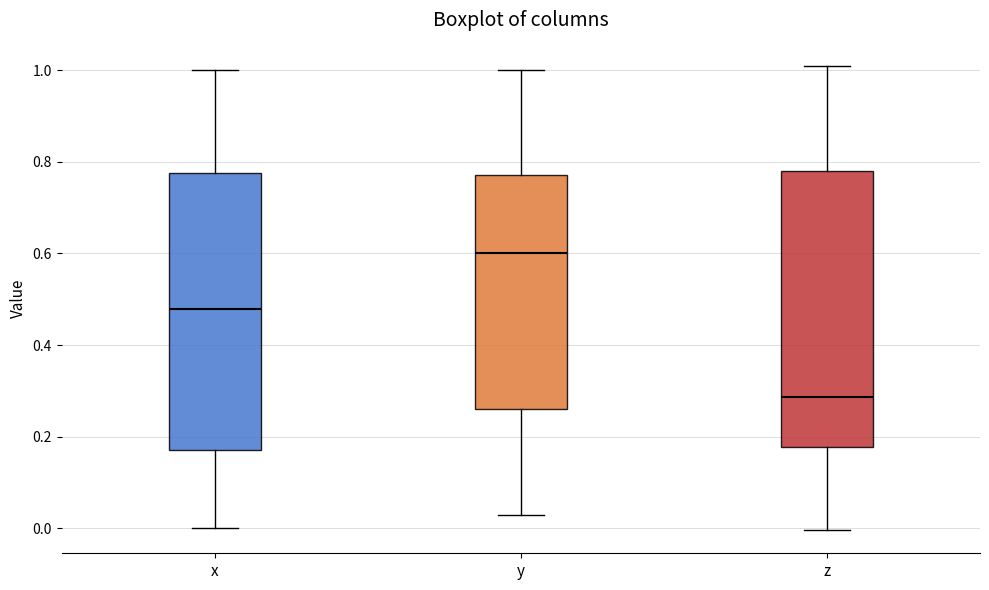

Reading left to right, read every box against the y-axis: the position of its median line, the range the box covers, and the ends of its whiskers. The values are not printed on the chart, so give them approximately, as read against the axis.

x: median 0.48, box 0.18 to 0.78, whiskers 0.00 to 1.00
y: median 0.60, box 0.26 to 0.78, whiskers 0.02 to 1.00
z: median 0.28, box 0.18 to 0.78, whiskers 0.00 to 1.00